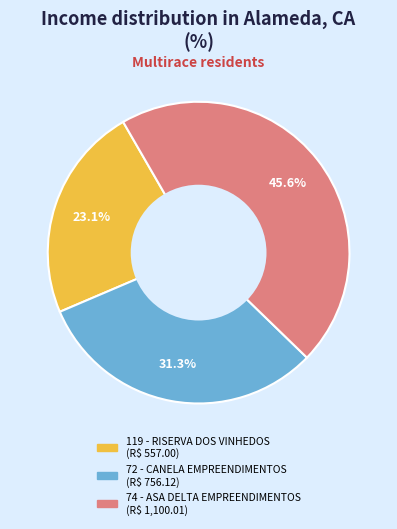

How many segments does this pie chart have?

3